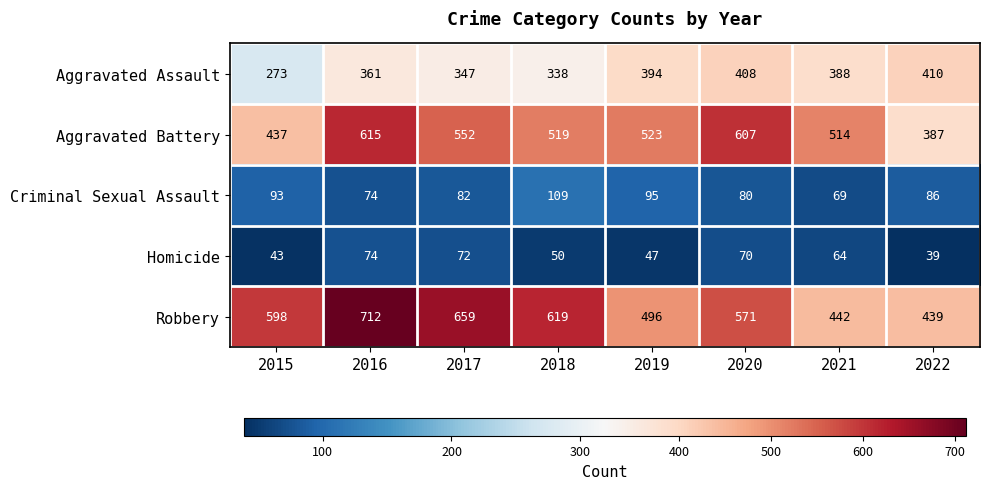

Rank the series by their maximum value, from lowest to highest.

Homicide, Criminal Sexual Assault, Aggravated Assault, Aggravated Battery, Robbery